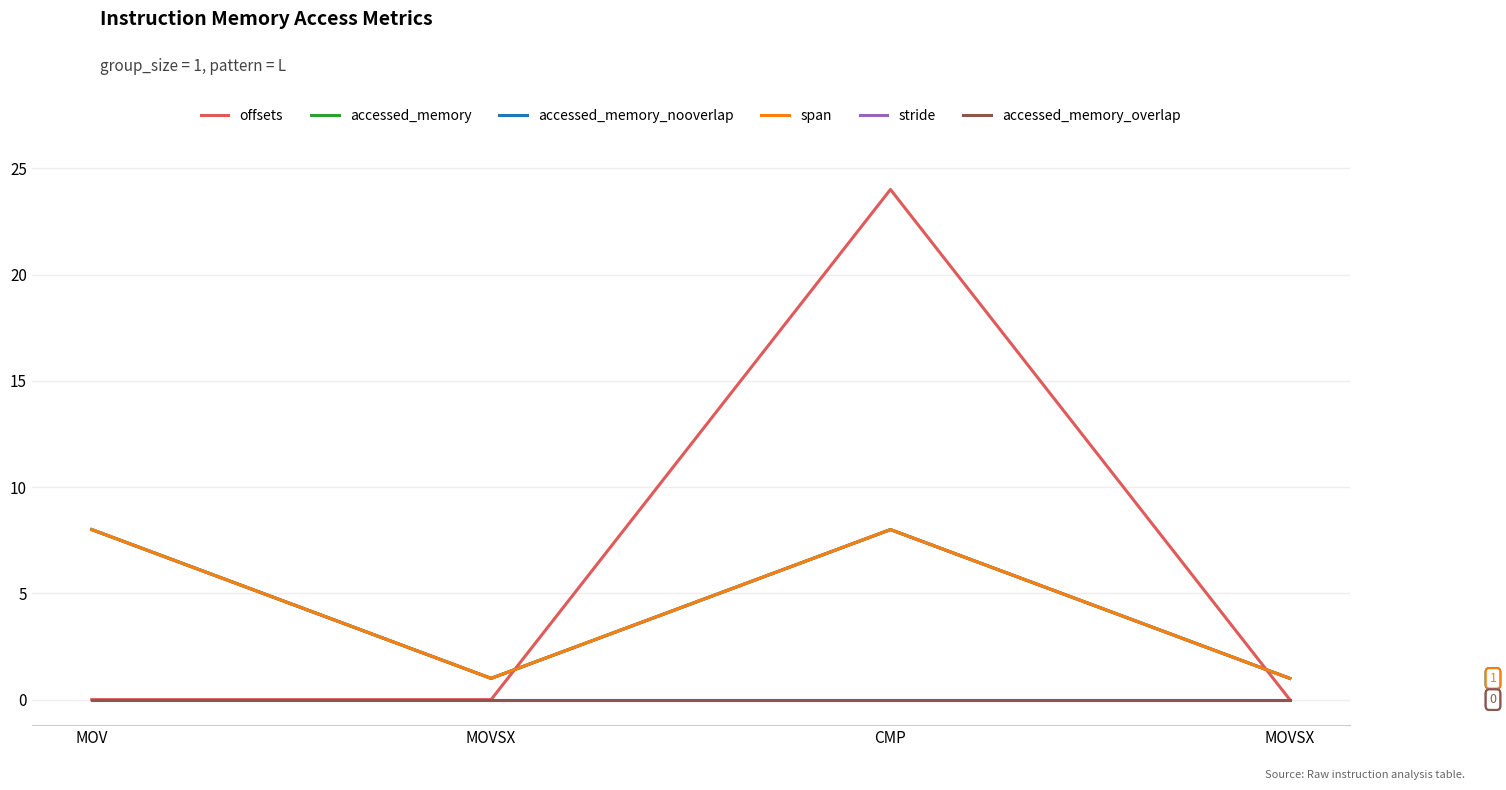

Reading left to right, what are all the values shown in this chart?

offsets: MOV=0	MOVSX=0	CMP=24	MOVSX=0
accessed_memory: MOV=8	MOVSX=1	CMP=8	MOVSX=1
accessed_memory_nooverlap: MOV=8	MOVSX=1	CMP=8	MOVSX=1
span: MOV=8	MOVSX=1	CMP=8	MOVSX=1
stride: MOV=0	MOVSX=0	CMP=0	MOVSX=0
accessed_memory_overlap: MOV=0	MOVSX=0	CMP=0	MOVSX=0